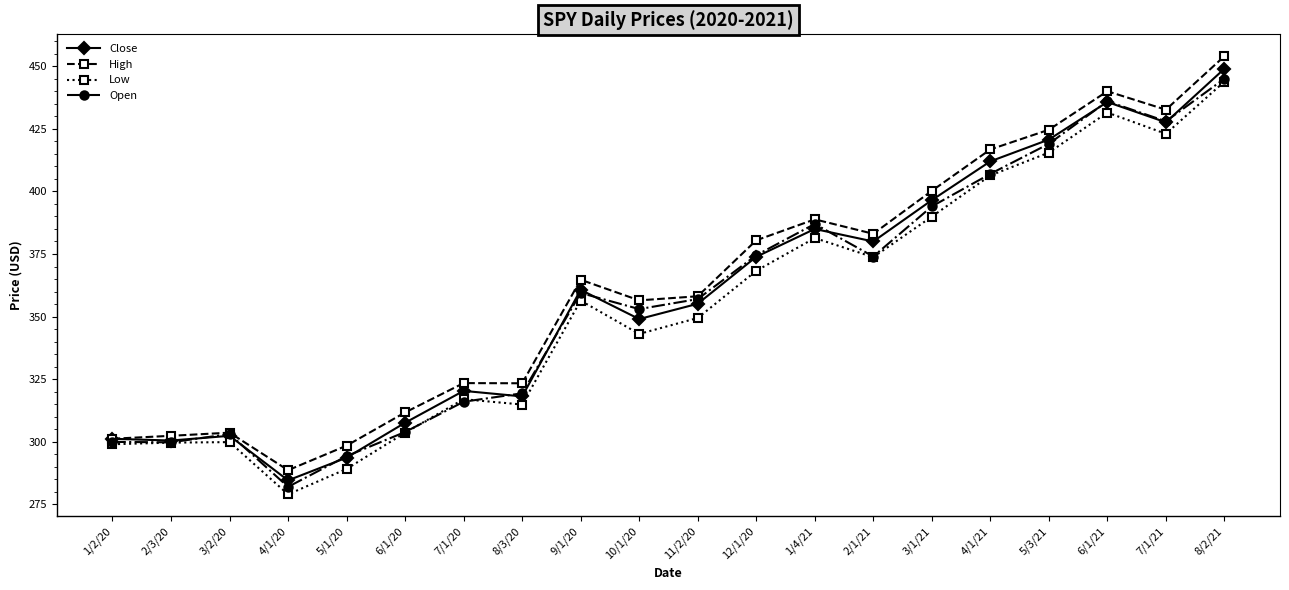

Is it true that High equals 450.0 at 3/2/20?

False